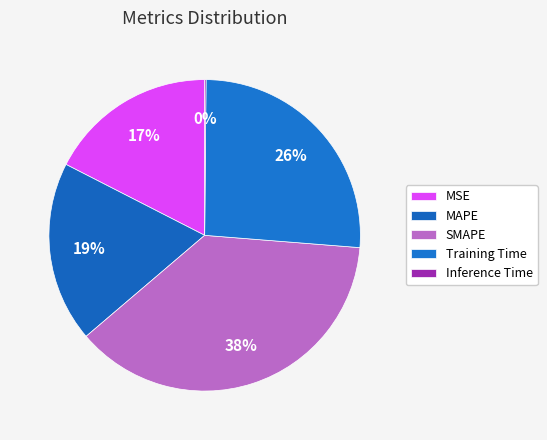

Does any single category account for the majority?

No